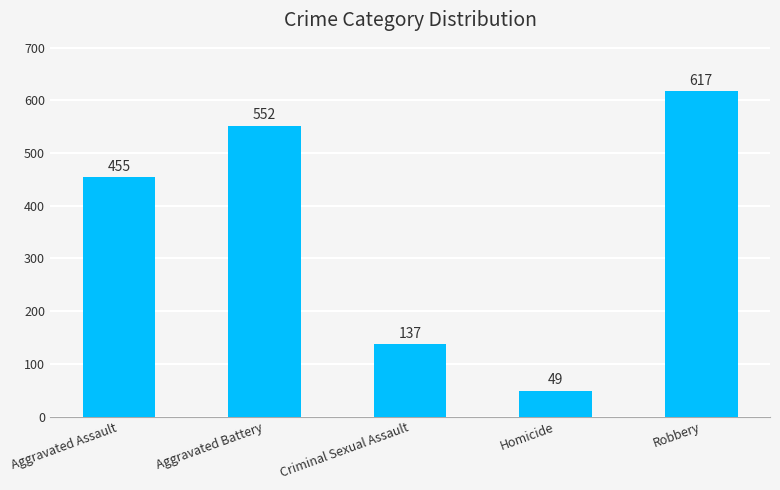

What position from the right is Criminal Sexual Assault?

3